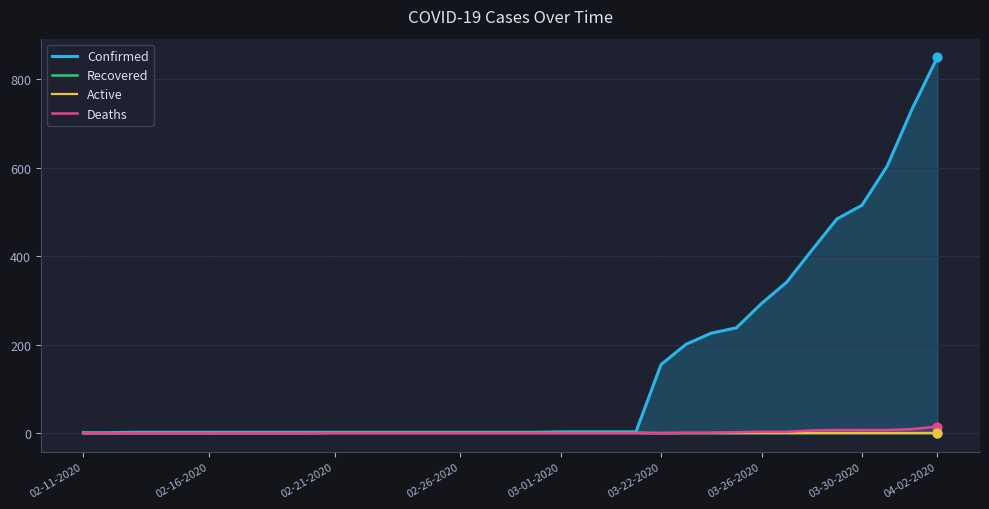

Is it true that Deaths equals 0 at 03-22-2020?

True